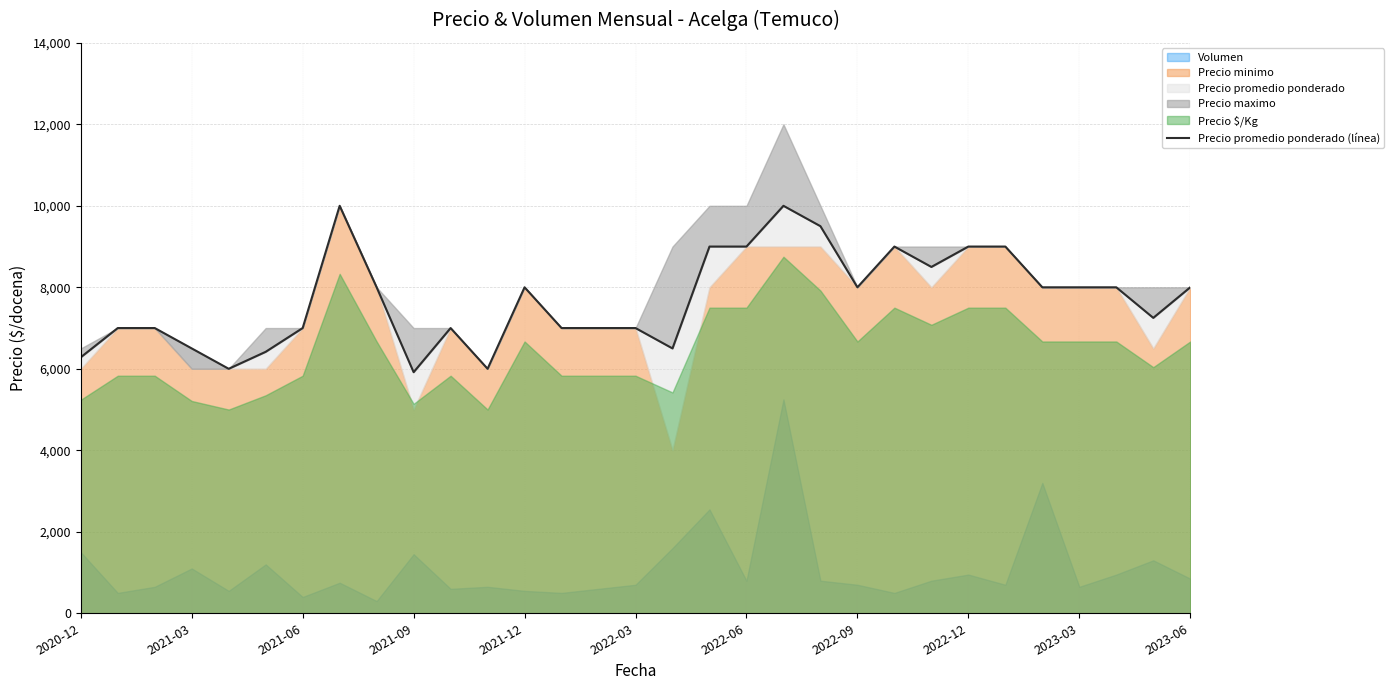

What position from the right is 16?

15